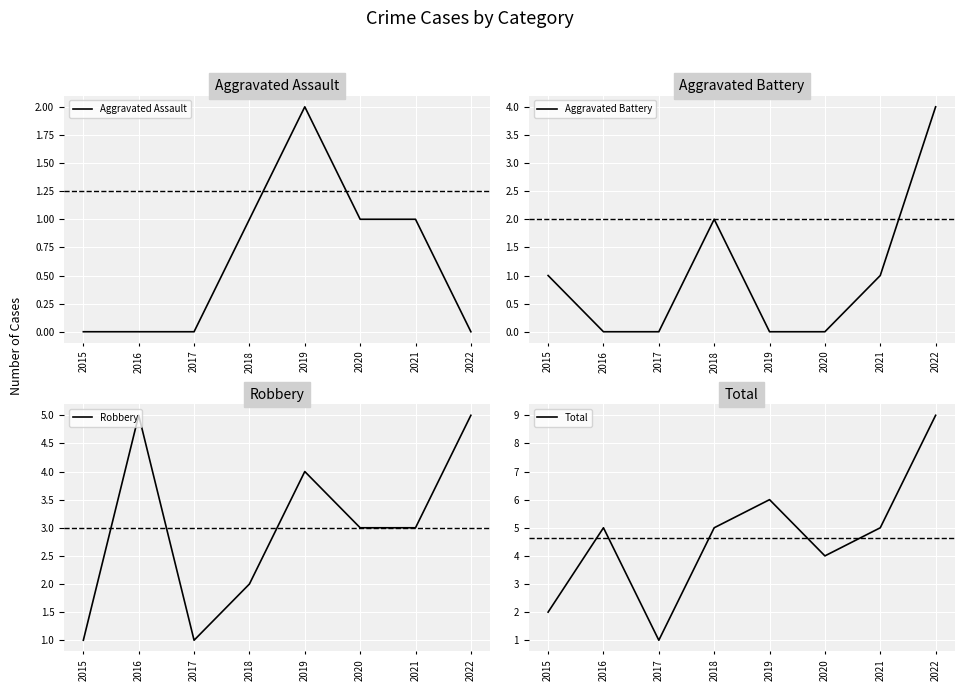

True or false: Aggravated Battery and Robbery cross at least once.

False